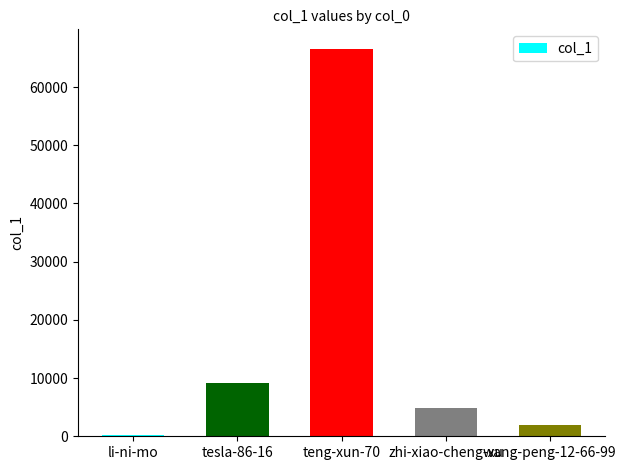

Reading left to right, what are all the values shown in this chart?

li-ni-mo=137	tesla-86-16=9177	teng-xun-70=66590	zhi-xiao-cheng-xu=4790	wang-peng-12-66-99=1872